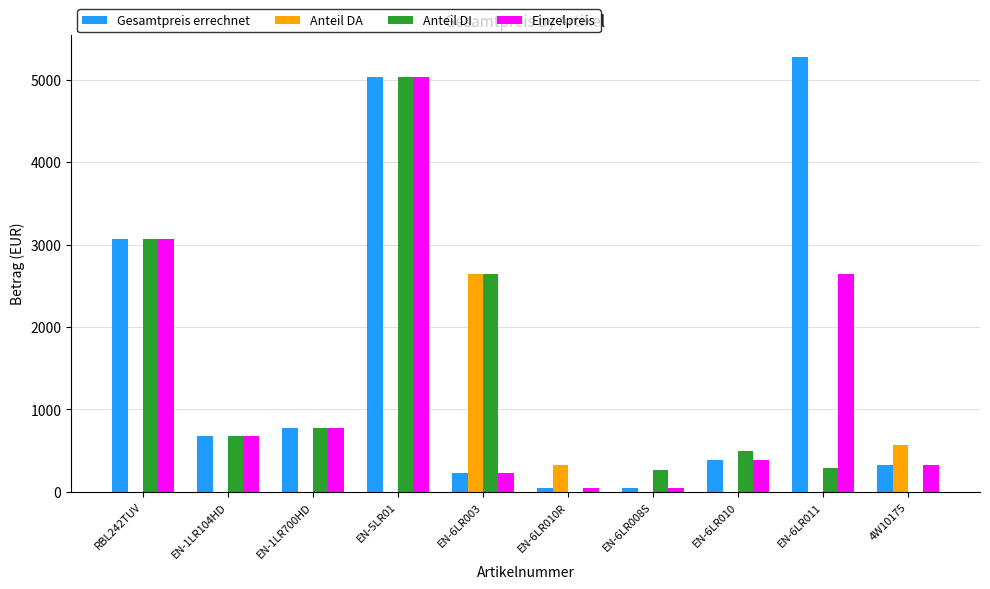

What is the total value across all series at EN-5LR01?

15105.9